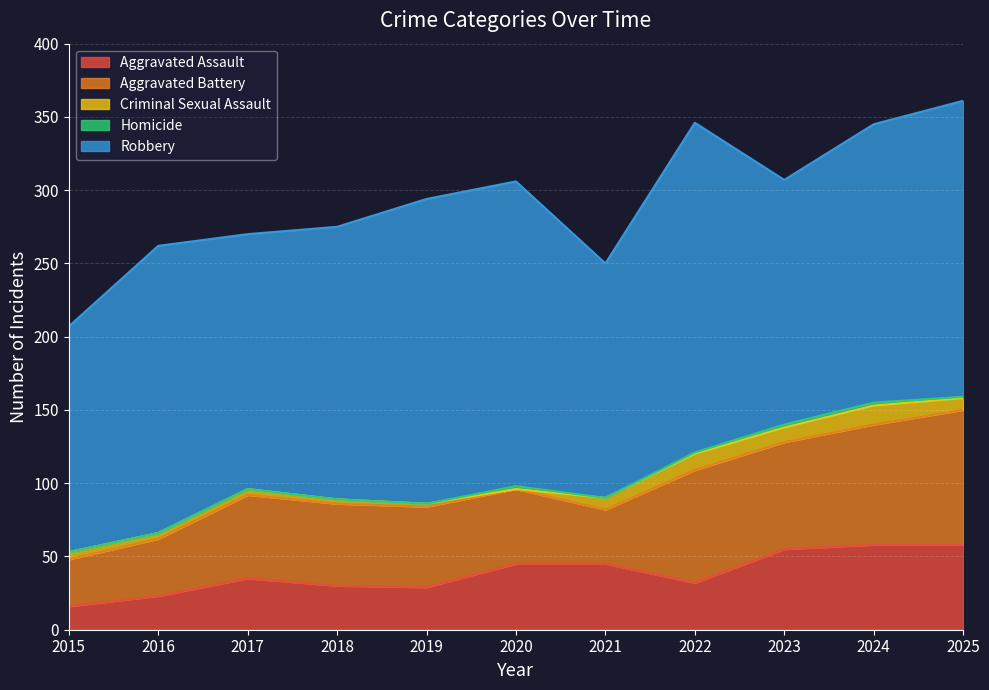

What are all the series names shown in the legend?

Aggravated Assault, Aggravated Battery, Criminal Sexual Assault, Homicide, Robbery